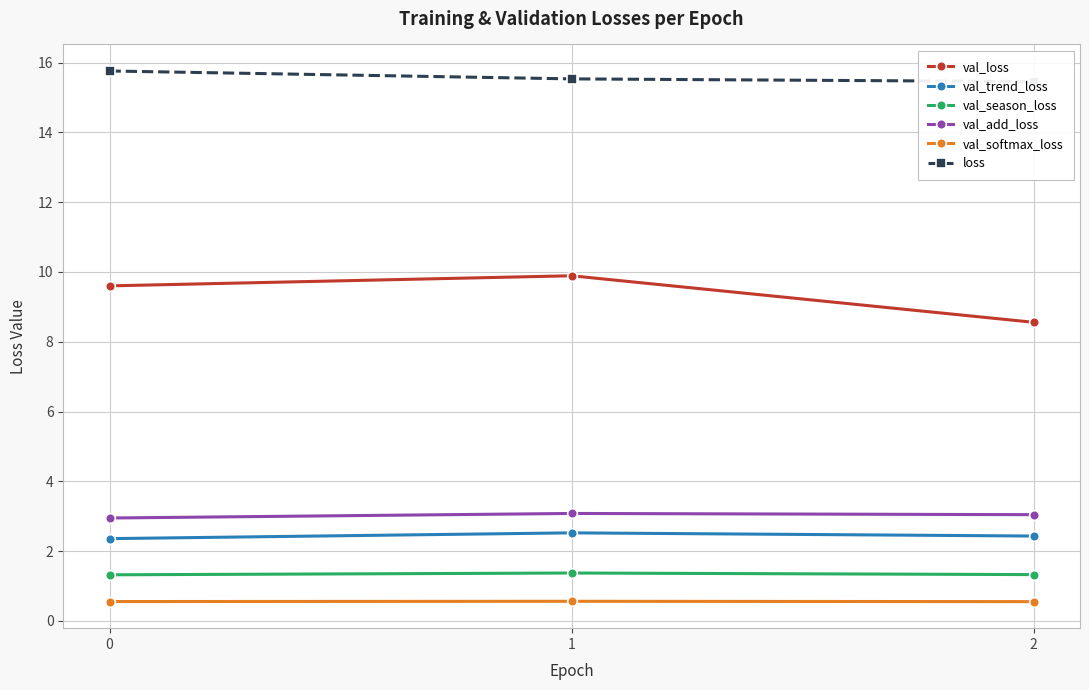

The value of val_add_loss at 2 is 3.0. True or false?

True